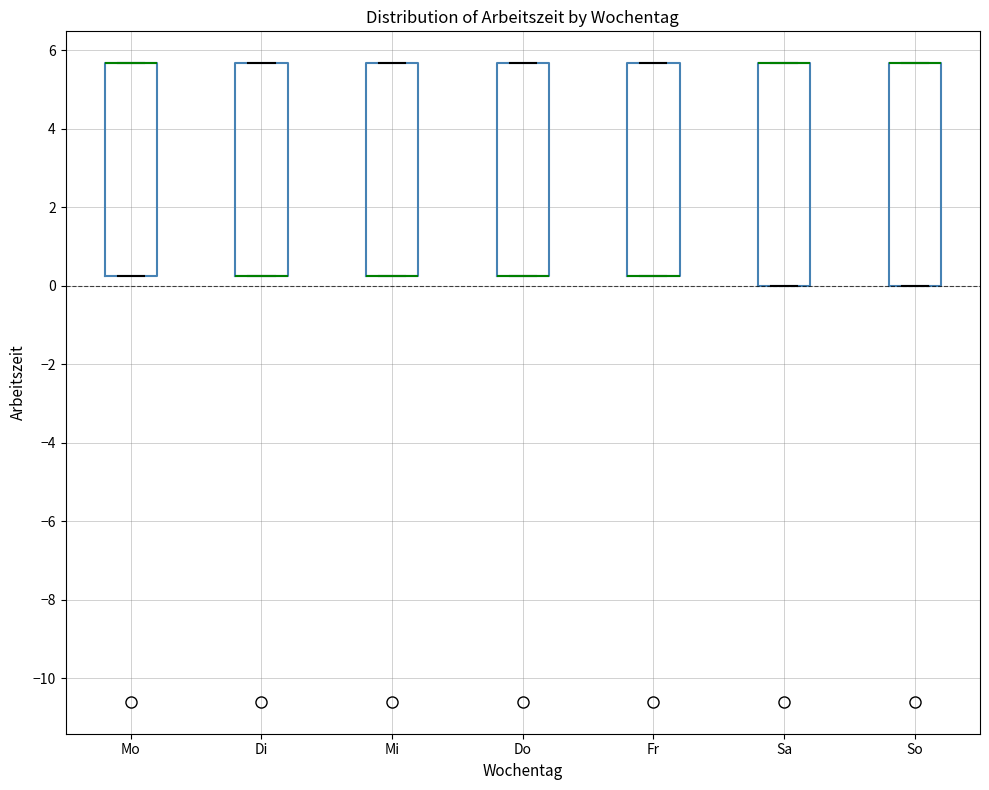

Reading left to right, read every box against the y-axis: the position of its median line, the range the box covers, and the ends of its whiskers. The values are not printed on the chart, so give them approximately, as read against the axis.

Mo: median 5.6 (drawn on the box's upper edge), box 0.2 to 5.6, whiskers 0.2 to 5.6
Di: median 0.2 (drawn on the box's lower edge), box 0.2 to 5.6, whiskers 0.2 to 5.6
Mi: median 0.2 (drawn on the box's lower edge), box 0.2 to 5.6, whiskers 0.2 to 5.6
Do: median 0.2 (drawn on the box's lower edge), box 0.2 to 5.6, whiskers 0.2 to 5.6
Fr: median 0.2 (drawn on the box's lower edge), box 0.2 to 5.6, whiskers 0.2 to 5.6
Sa: median 5.6 (drawn on the box's upper edge), box 0.0 to 5.6, whiskers 0.0 to 5.6
So: median 5.6 (drawn on the box's upper edge), box 0.0 to 5.6, whiskers 0.0 to 5.6